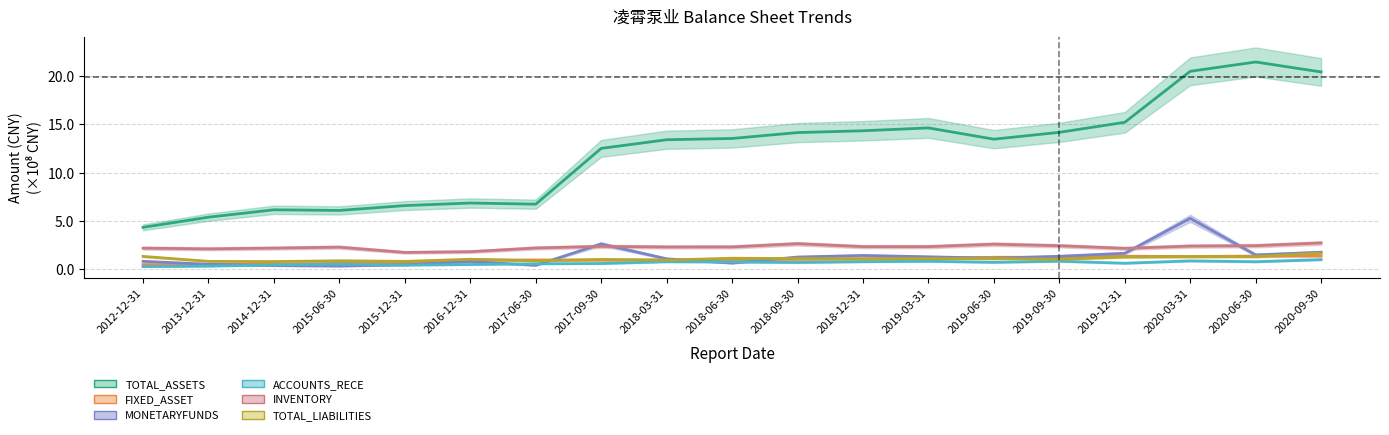

True or false: FIXED_ASSET has a value of 1.3 at 2020-03-31.

True